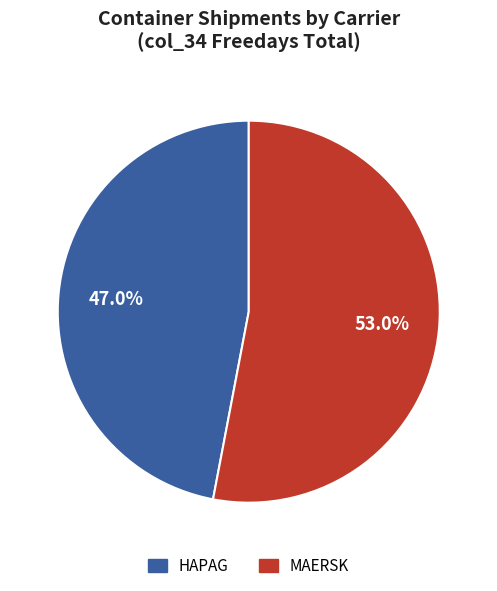

Does any single category account for the majority?

Yes